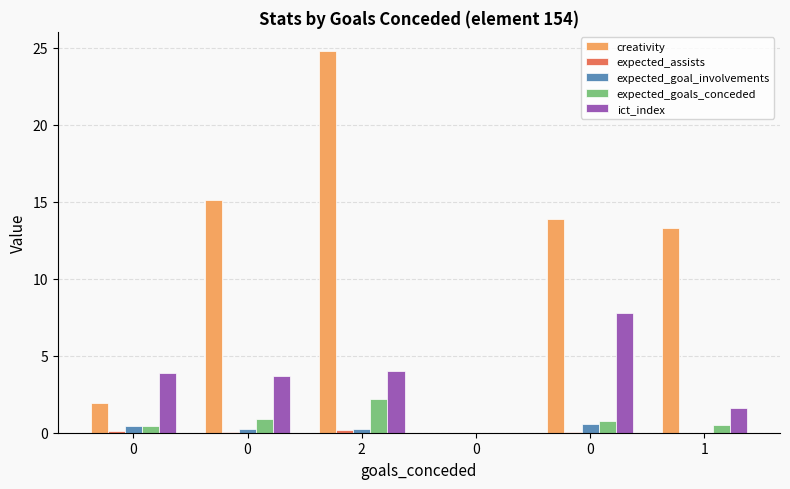

Which series has the largest total across all categories?

creativity